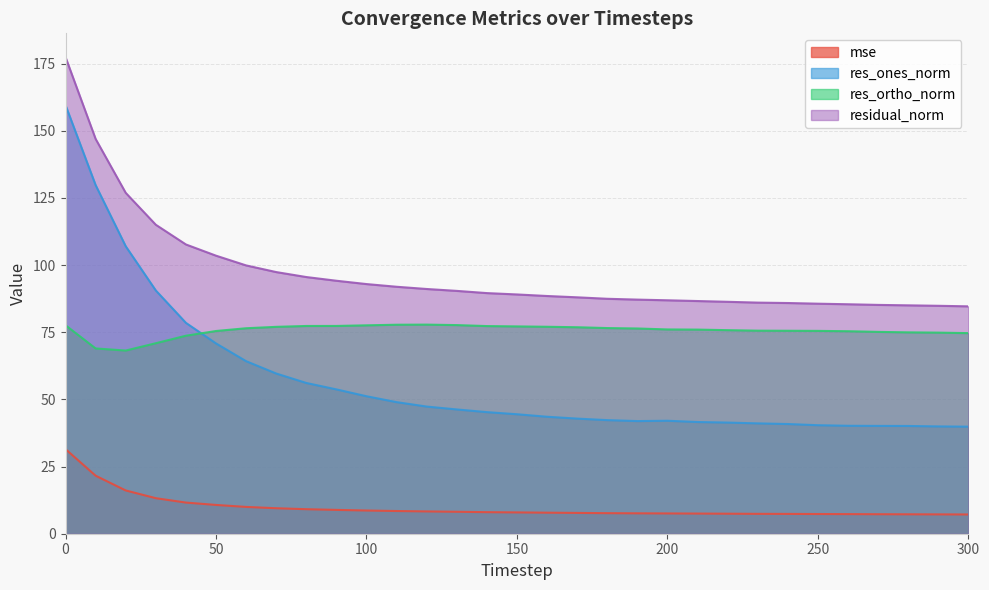

Rank the series by their average value, from lowest to highest.

mse, res_ones_norm, res_ortho_norm, residual_norm